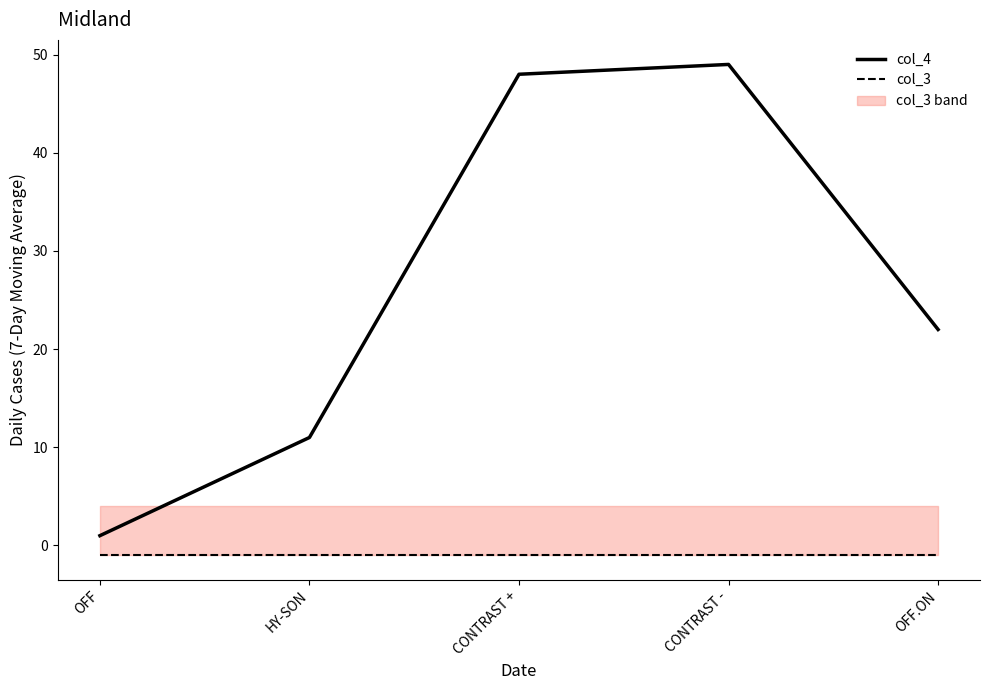

Where is col_3 nearest to the value -1?

OFF